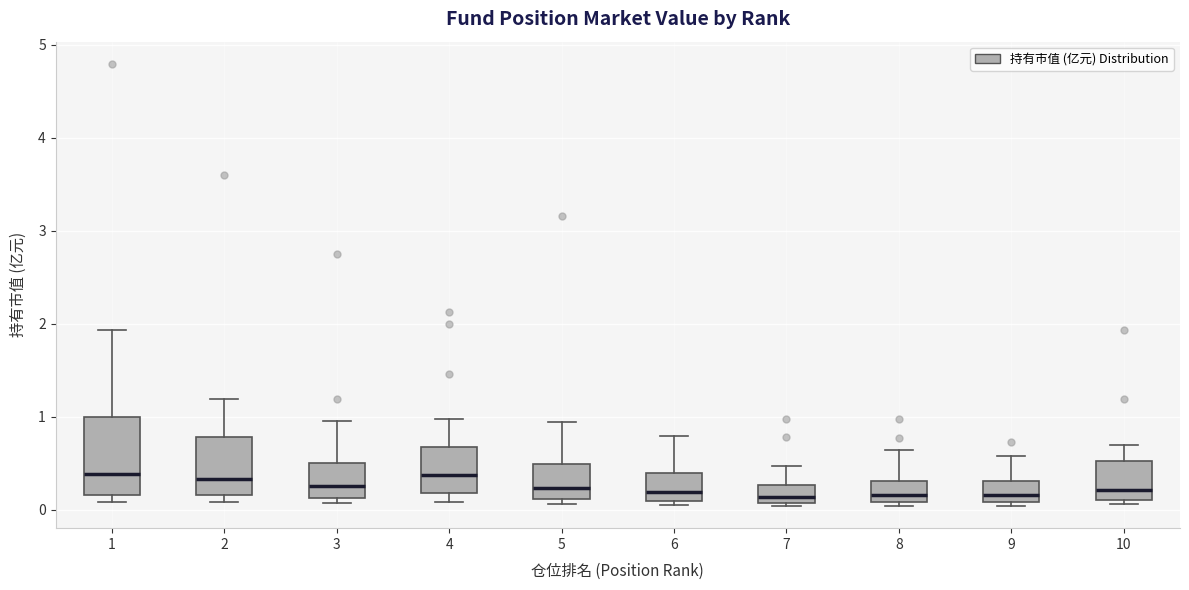

Reading left to right, read every box against the y-axis: the position of its median line, the range the box covers, and the ends of its whiskers. The values are not printed on the chart, so give them approximately, as read against the axis.

1: median 0.4, box 0.2 to 1.0, whiskers 0.1 to 1.9
2: median 0.3, box 0.2 to 0.8, whiskers 0.1 to 1.2
3: median 0.2, box 0.1 to 0.5, whiskers 0.1 (just below the box's lower edge) to 1.0
4: median 0.4, box 0.2 to 0.7, whiskers 0.1 to 1.0
5: median 0.2, box 0.1 to 0.5, whiskers 0.1 (just below the box's lower edge) to 0.9
6: median 0.2, box 0.1 to 0.4, whiskers 0.1 (just below the box's lower edge) to 0.8
7: median 0.1 (just above the box's lower edge), box 0.1 to 0.3, whiskers 0.0 to 0.5
8: median 0.2, box 0.1 to 0.3, whiskers 0.0 to 0.6
9: median 0.2, box 0.1 to 0.3, whiskers 0.0 to 0.6
10: median 0.2, box 0.1 to 0.5, whiskers 0.1 (just below the box's lower edge) to 0.7